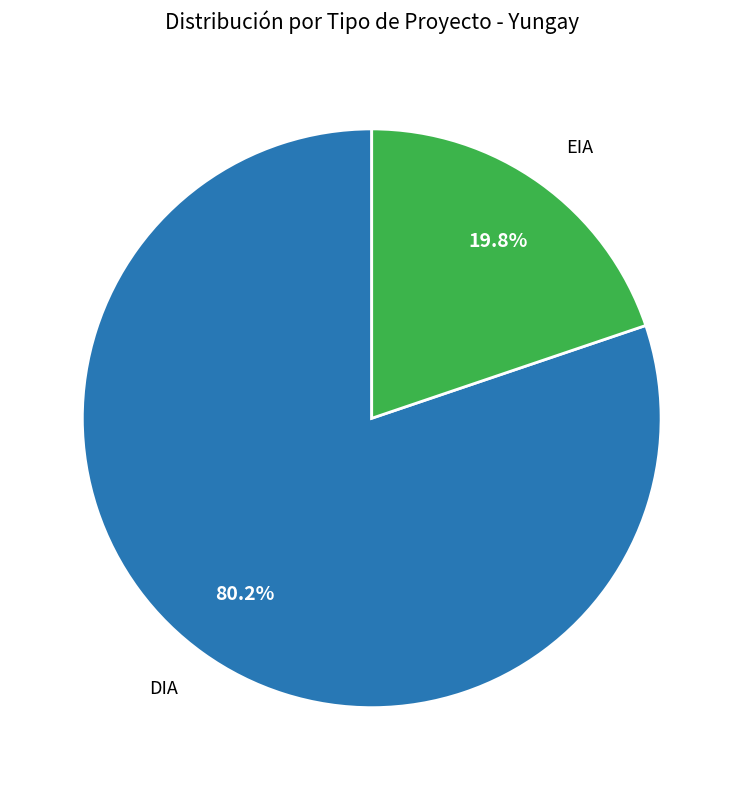

Is there a majority slice in this chart?

Yes